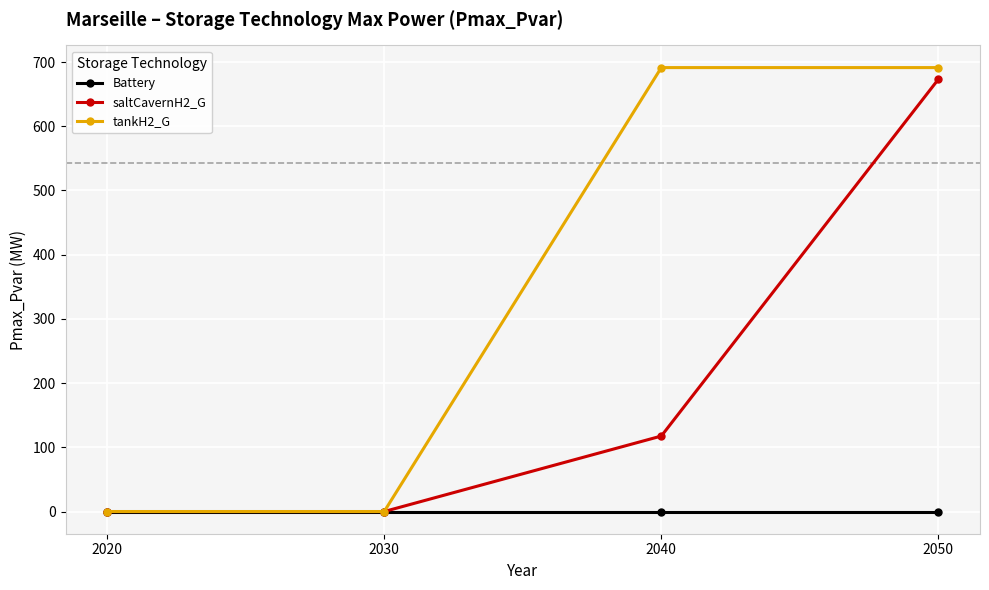

Rank the series at 2050 from lowest to highest value.

Battery, saltCavernH2_G, tankH2_G